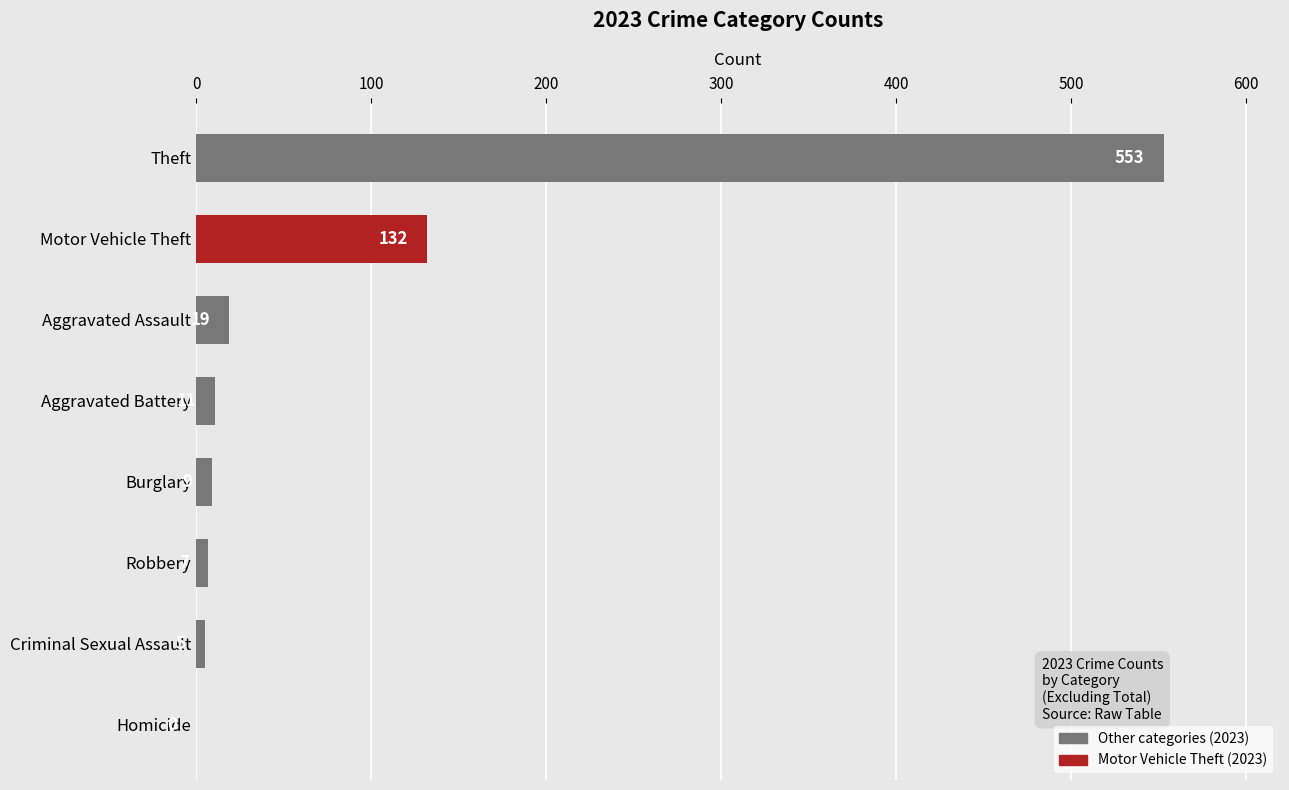

What is the sum of the values at Robbery and Aggravated Assault?

26